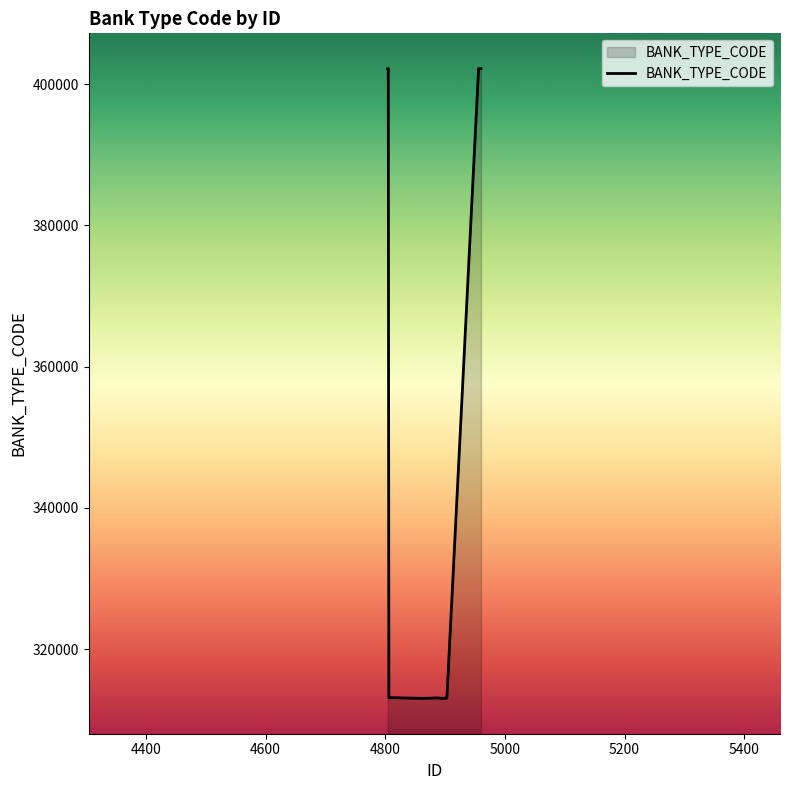

What is the difference between the maximum and minimum values?

89186